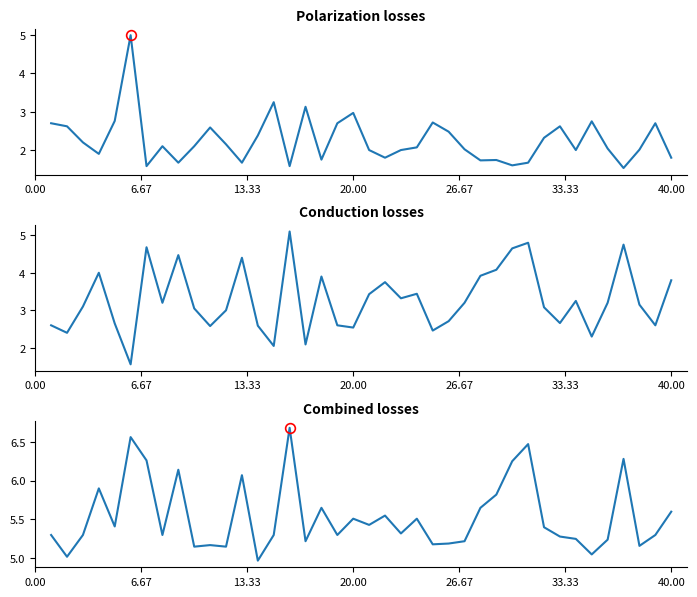

The value of Odd_H_FT at 26 is 3.2. True or false?

False